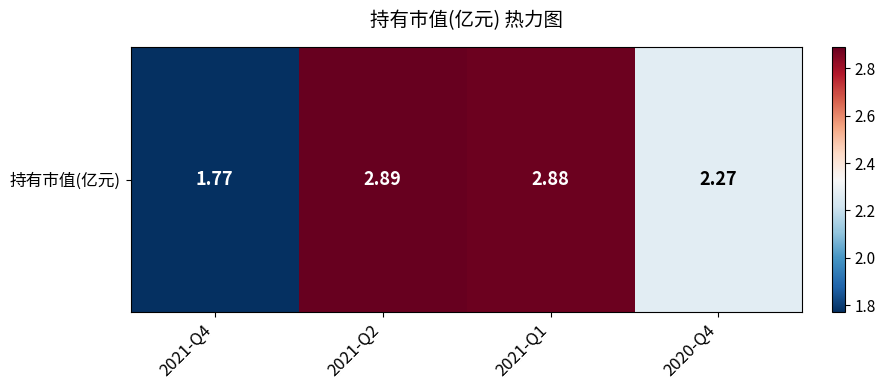

What is the sum of all values?

9.8